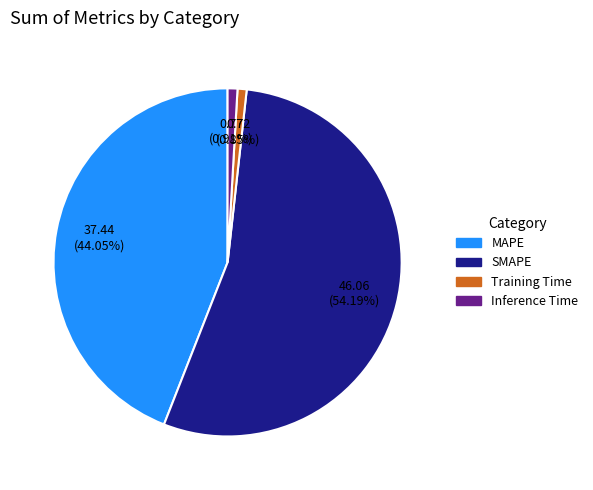

How many segments does this pie chart have?

4